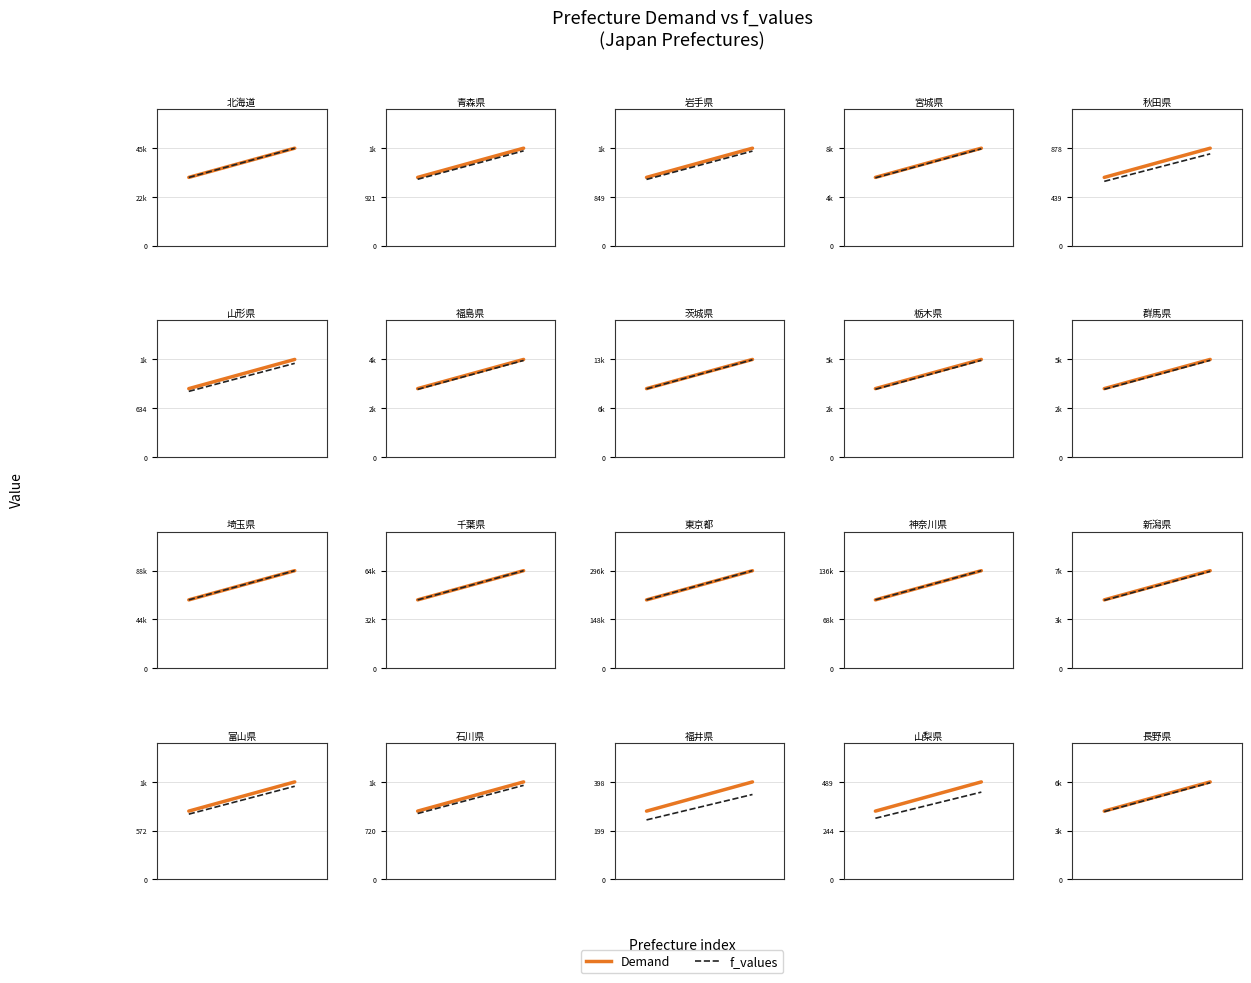

What is the difference between the maximum and minimum values in the Demand series?

1858.2